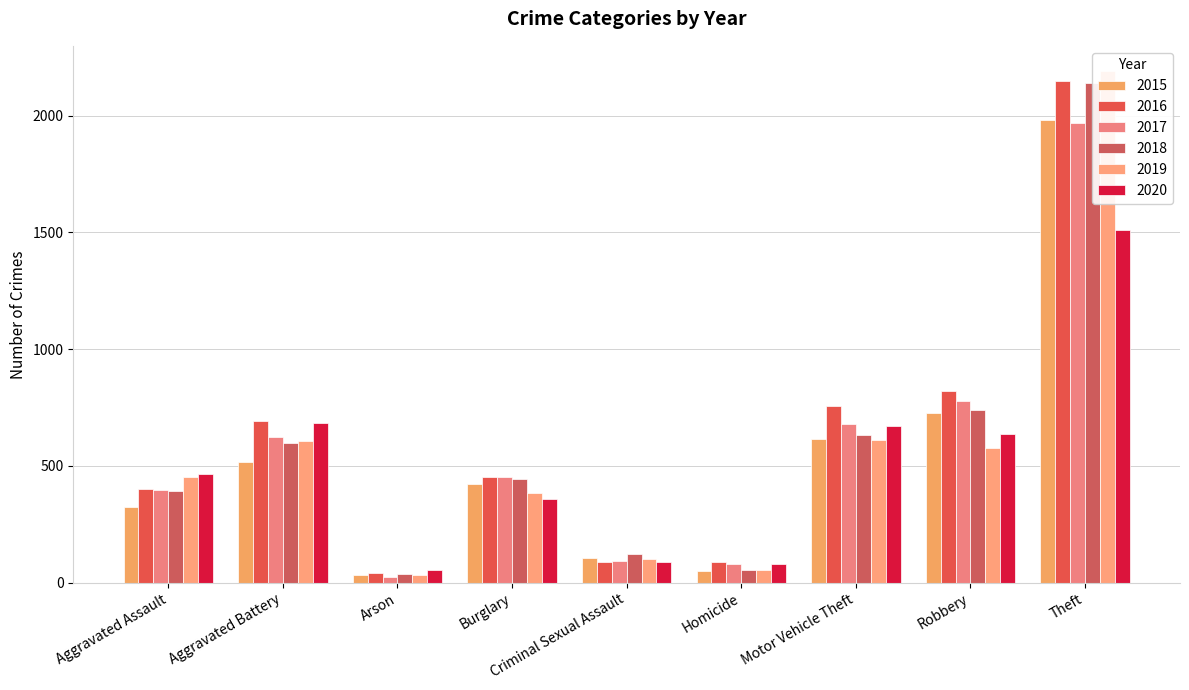

What are all the series names shown in the legend?

2015, 2016, 2017, 2018, 2019, 2020